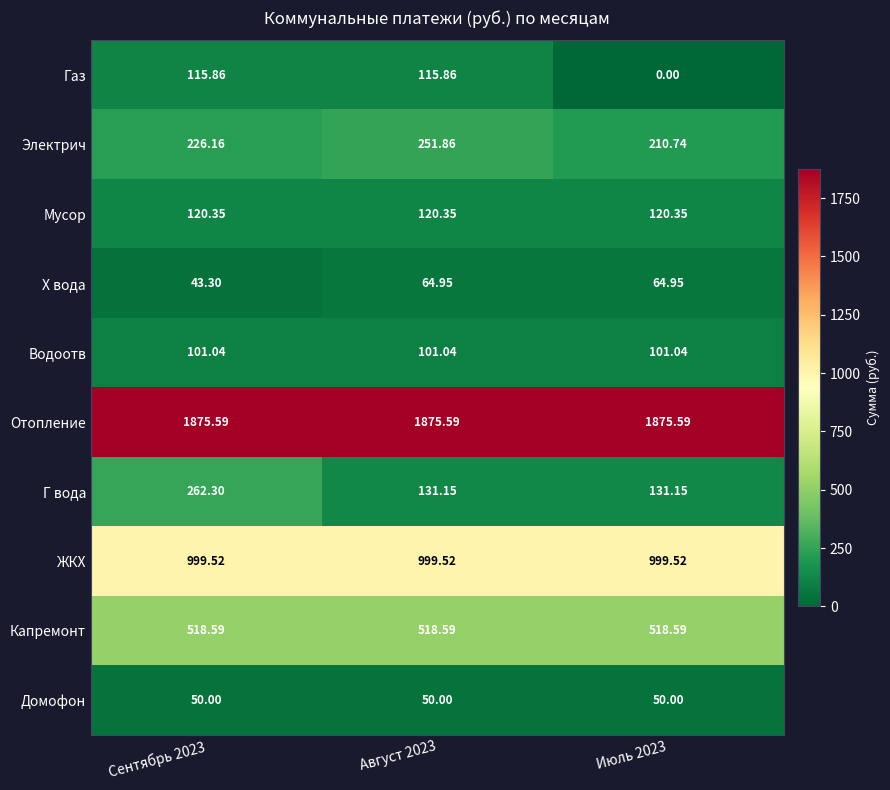

Which series has the widest spread of values?

Г вода